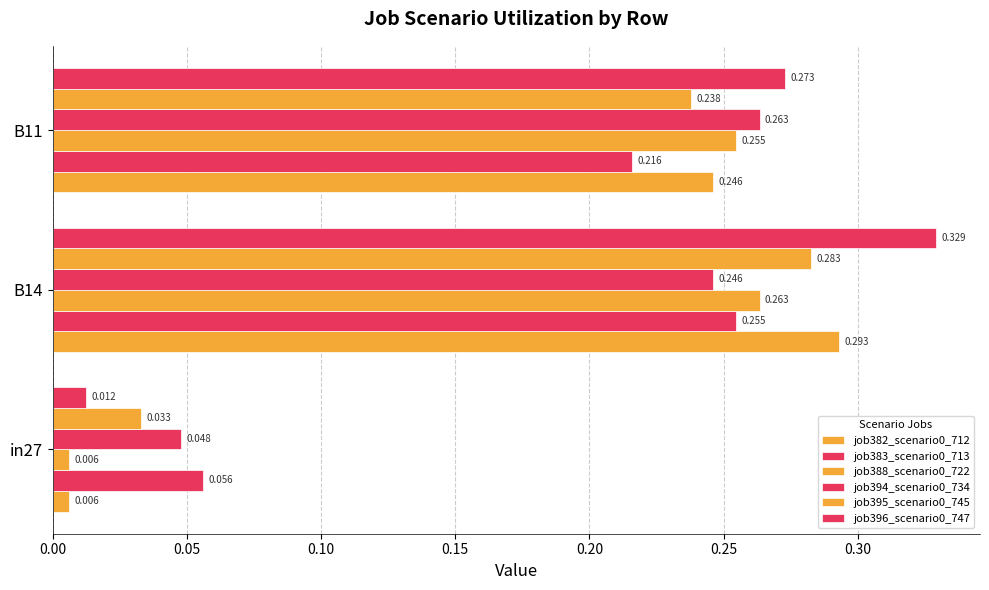

What is the value of the job395_scenario0_745 bar at the 3rd from the left?

0.2